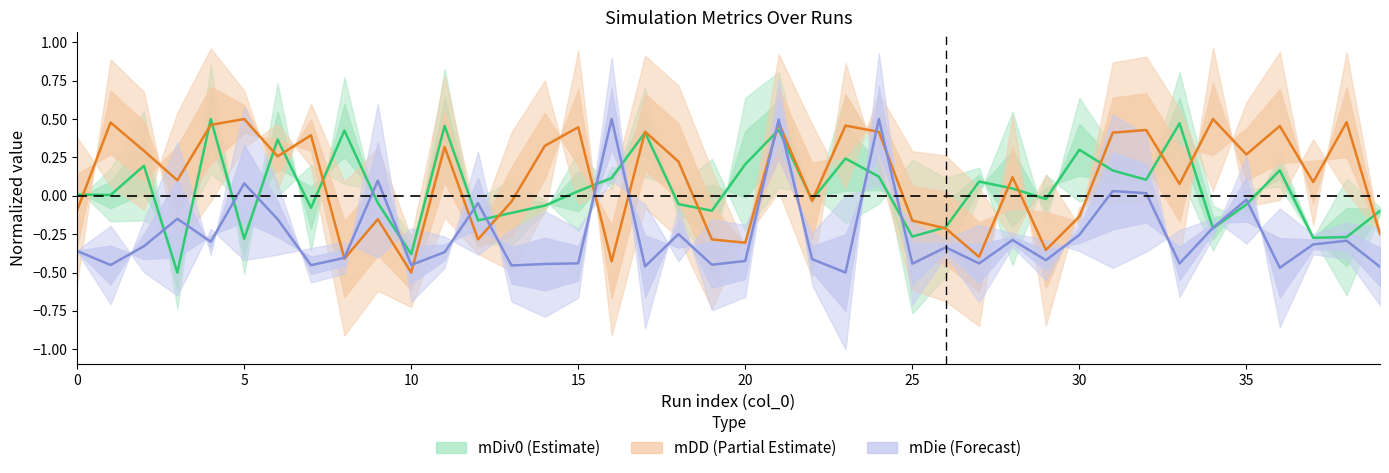

List the series in order of their overall mean, lowest first.

mDie (mean), mDiv0 (mean), mDD (mean)